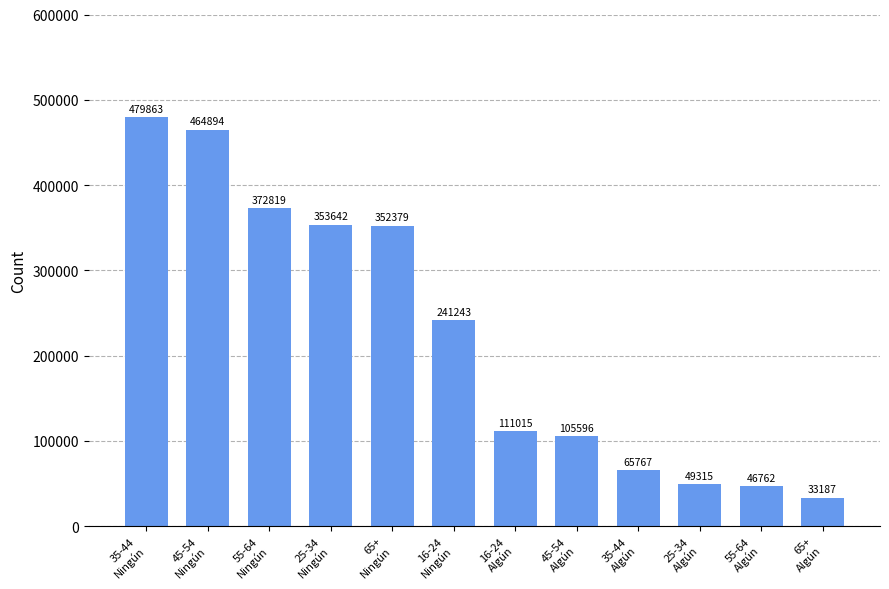

How many bars are there in total?

12